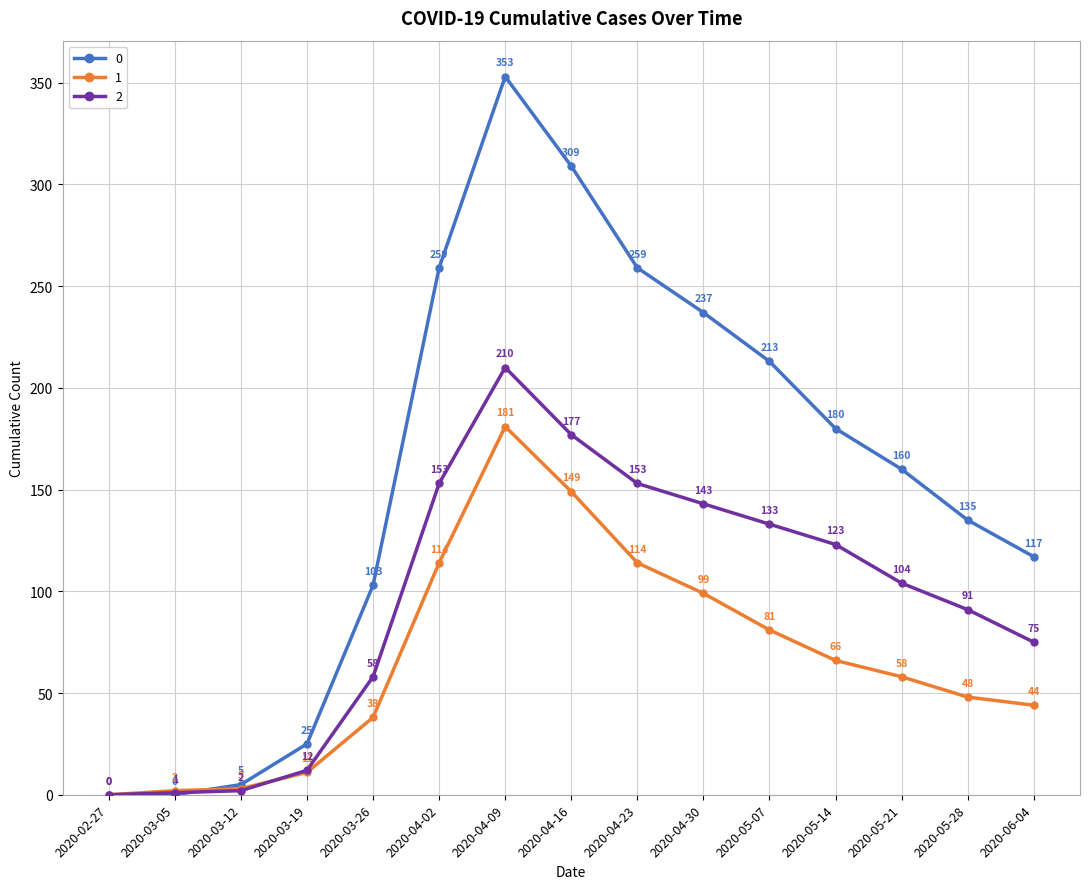

How many categories are shown in the chart?

15